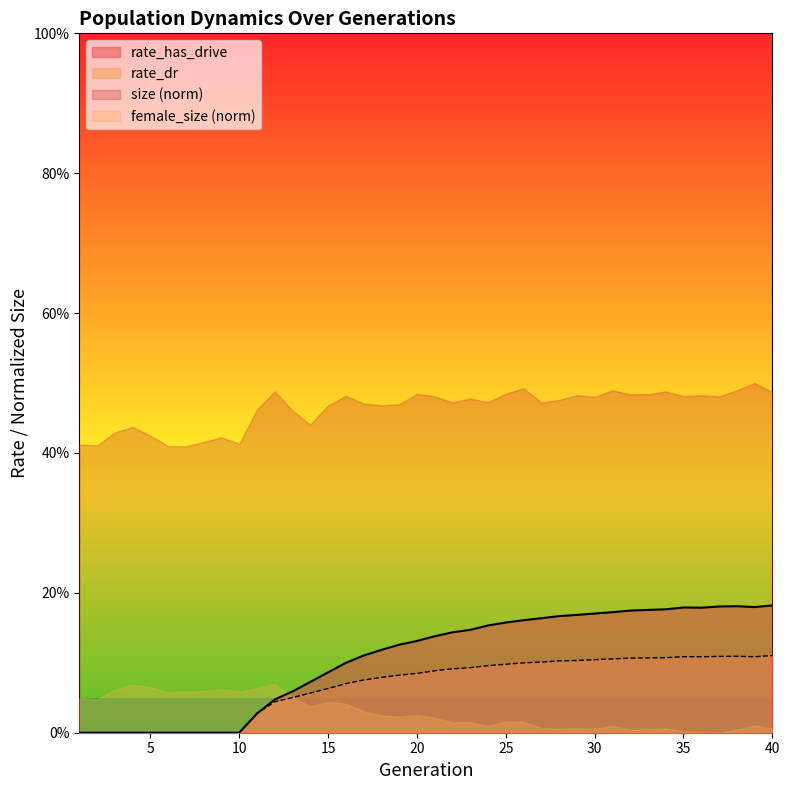

In rate_has_drive, how many points are higher than both neighbors (excluding endpoints)?

2